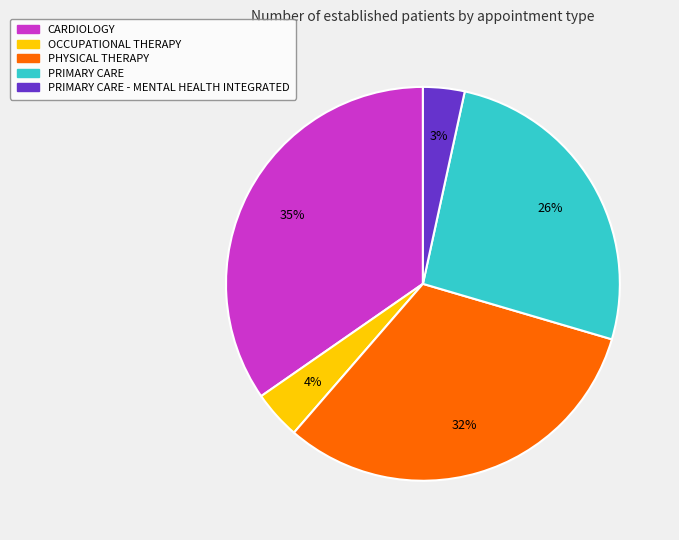

What percentage is the CARDIOLOGY slice, to the nearest percent?

35%